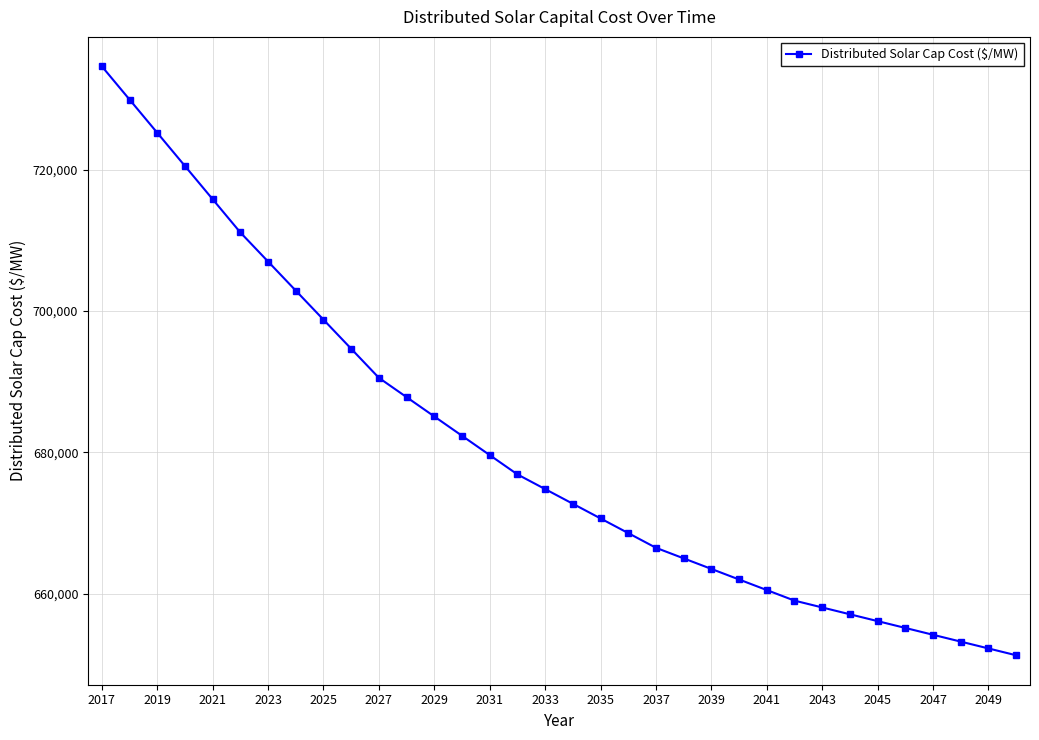

What is the sum of all values?

23143840.7